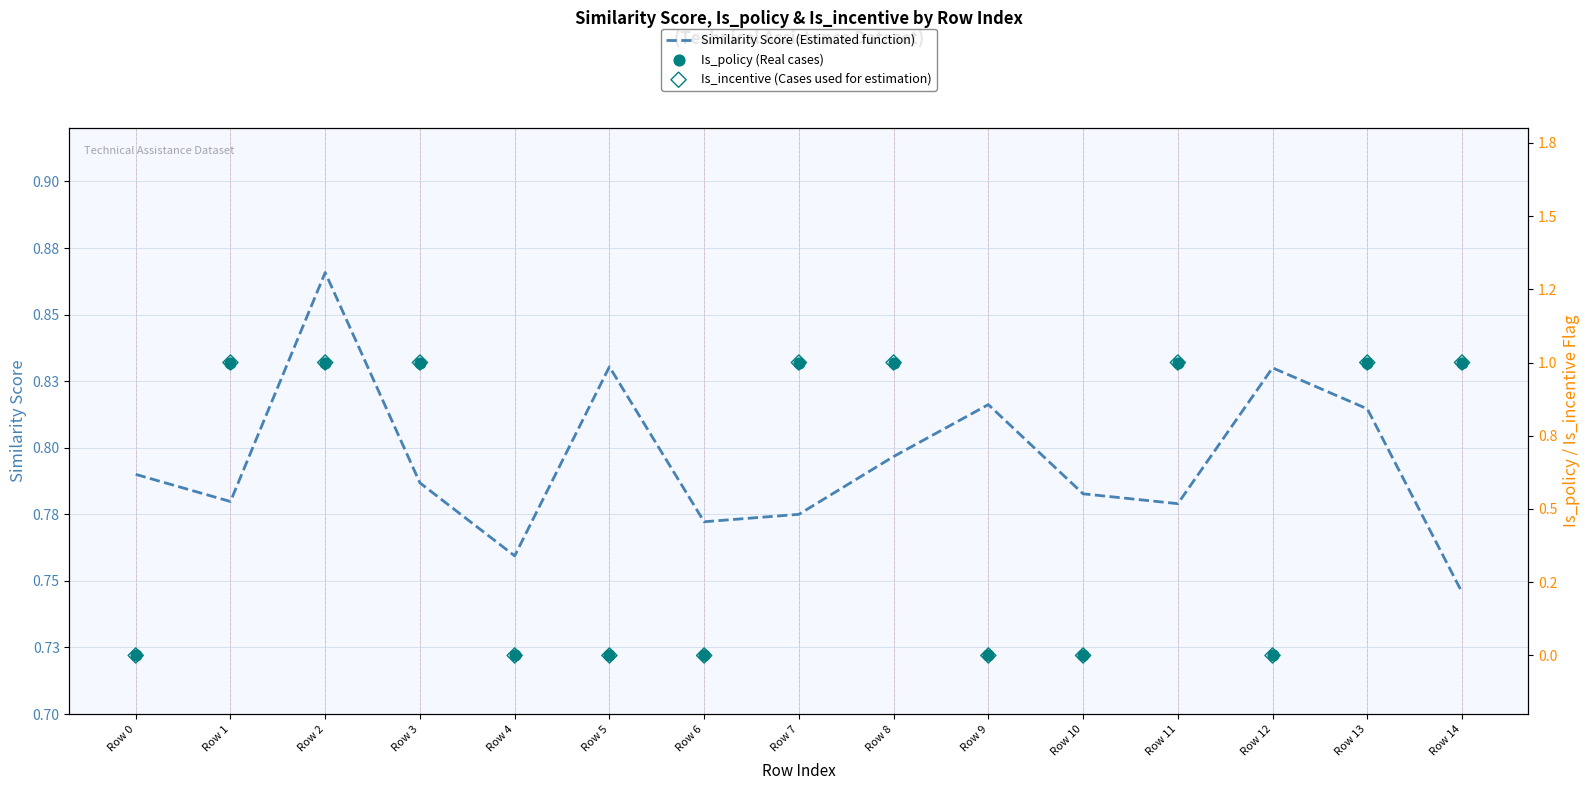

What are all the series names shown in the legend?

Similarity Score (Estimated function), Is_policy (Real cases), Is_incentive (Cases used for estimation)